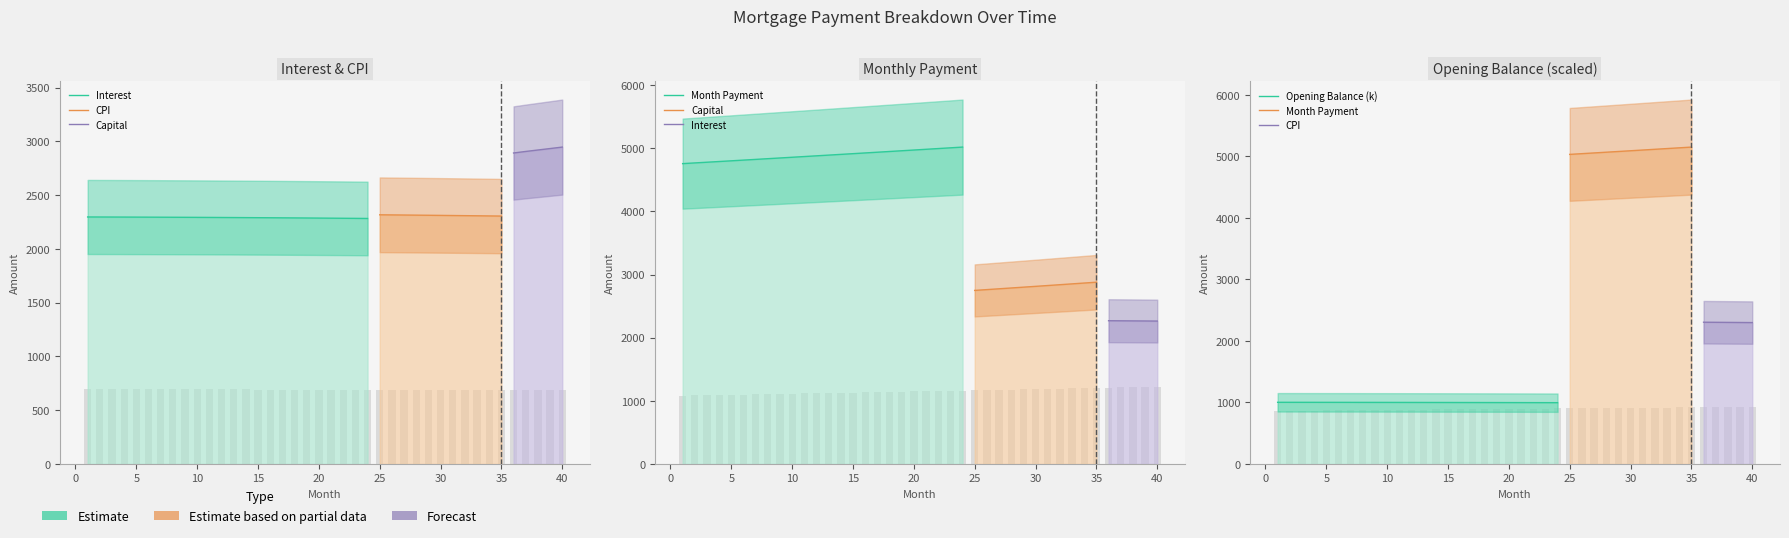

The value of month_payment at 20 is 895.7. True or false?

True